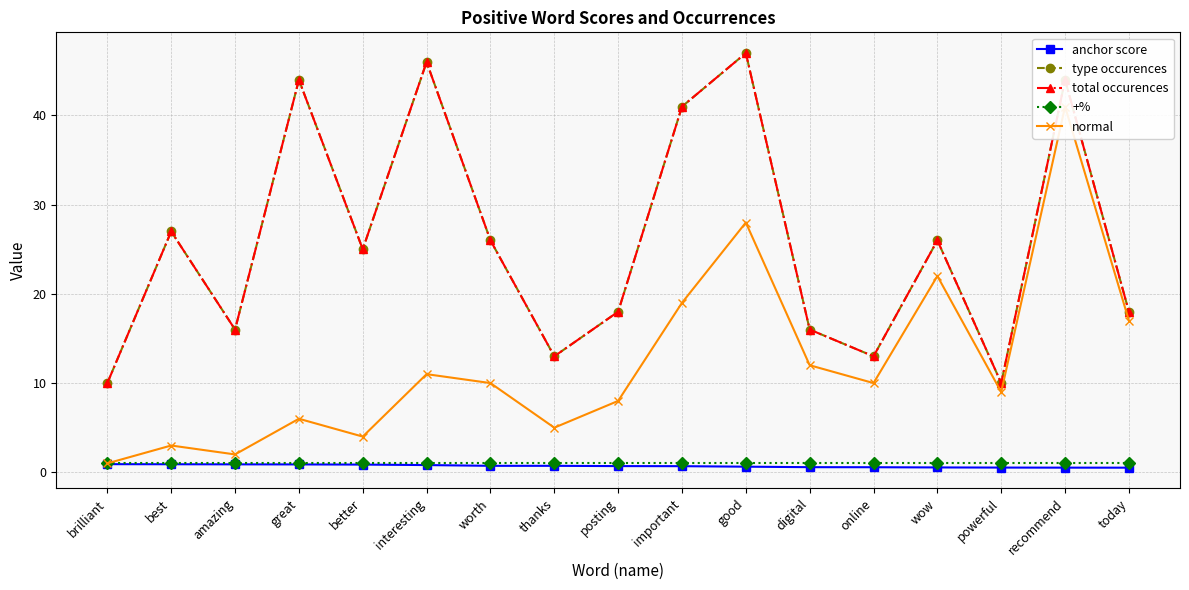

True or false: total occurences has a value of 13.0 at online.

True